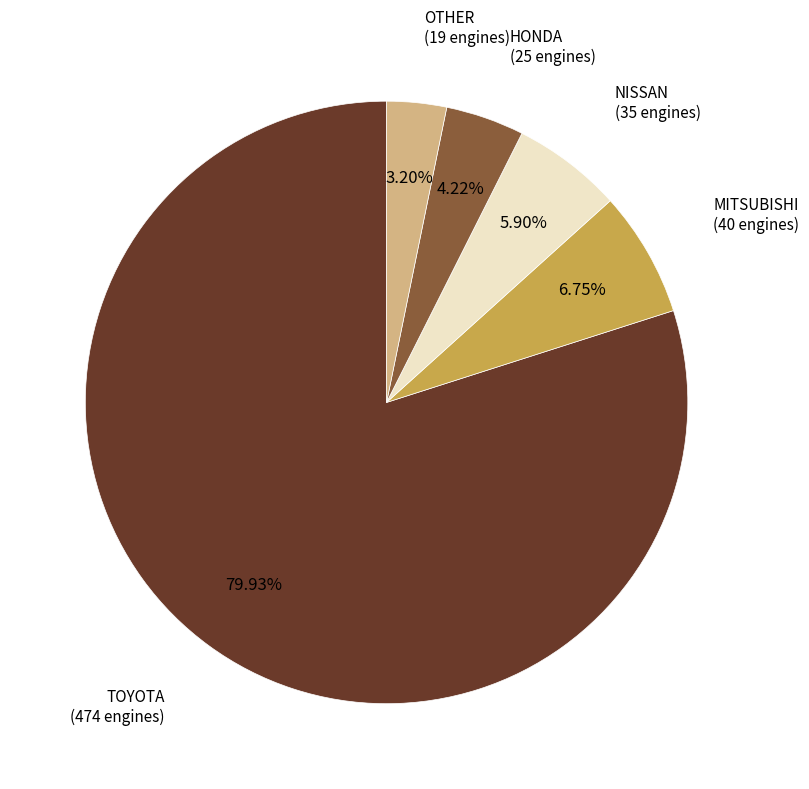

Which has a higher value, MITSUBISHI or HONDA?

MITSUBISHI